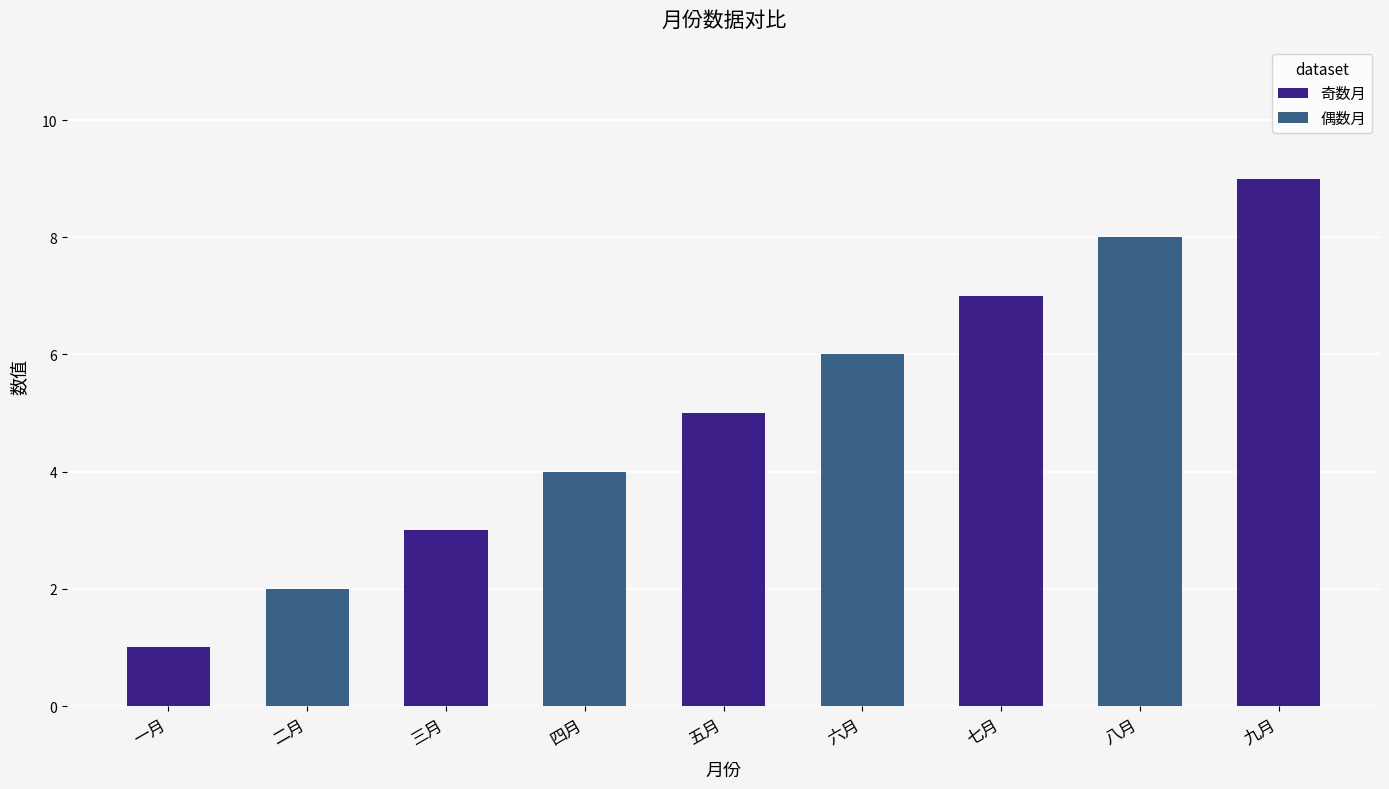

Reading right to left, what are all the values shown in this chart?

9	8	7	6	5	4	3	2	1